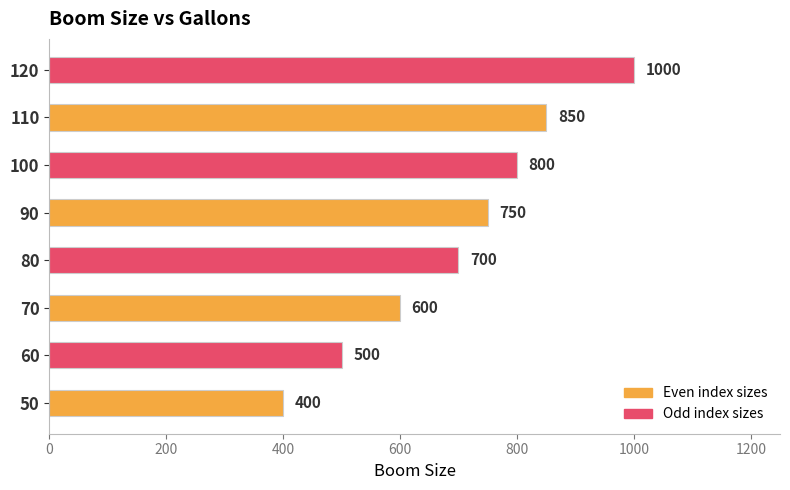

What is the minimum value shown in the chart?

400